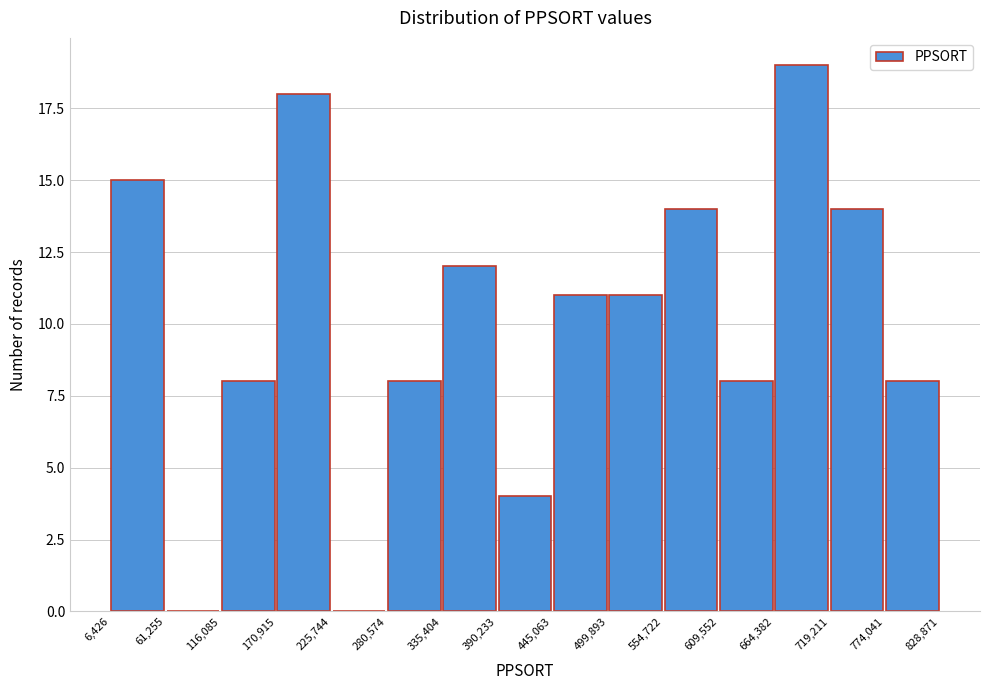

Reading left to right, transcribe this chart: for each bar, give the range it covers on the x-axis and its height. The values are not printed on the chart, so give them approximately, as read against the axis.

6,426 to 61,255: 15
61,255 to 116,085: 0
116,085 to 170,915: 8
170,915 to 225,744: 18
225,744 to 280,574: 0
280,574 to 335,404: 8
335,404 to 390,233: 12
390,233 to 445,063: 4
445,063 to 499,893: 11
499,893 to 554,722: 11
554,722 to 609,552: 14
609,552 to 664,382: 8
664,382 to 719,211: 19
719,211 to 774,041: 14
774,041 to 828,871: 8